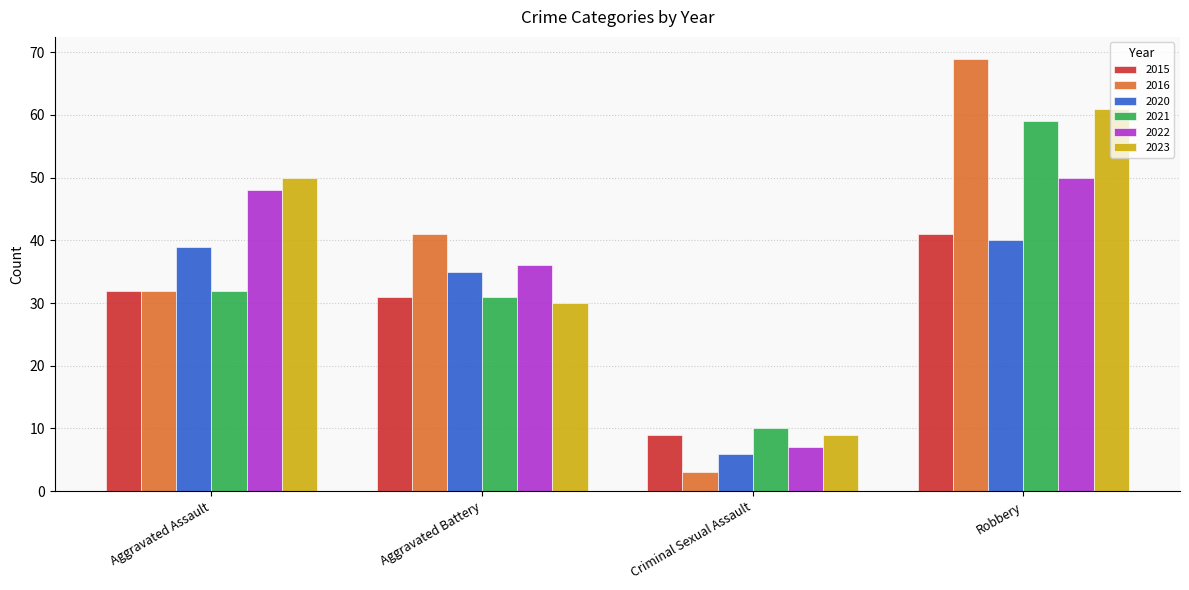

What is the difference between the 2016 values at Aggravated Assault and Aggravated Battery?

9